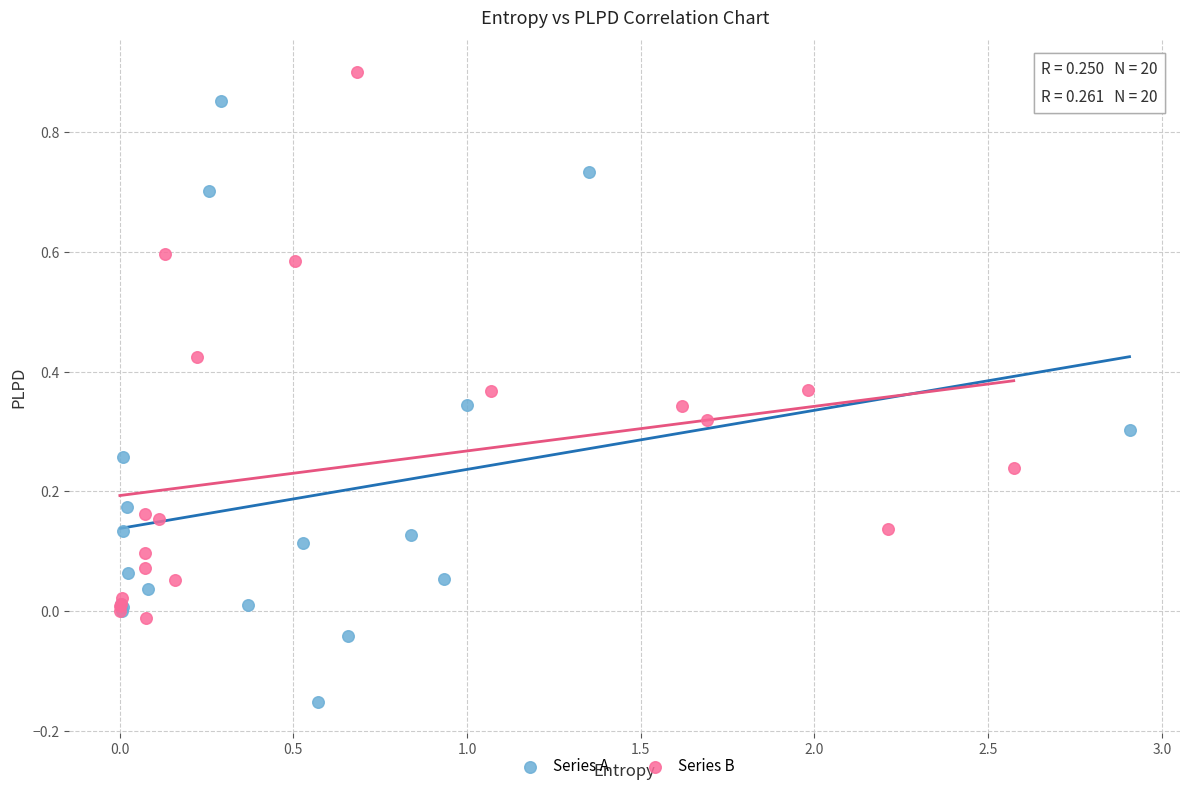

Which series contains the highest Y value?

Series B